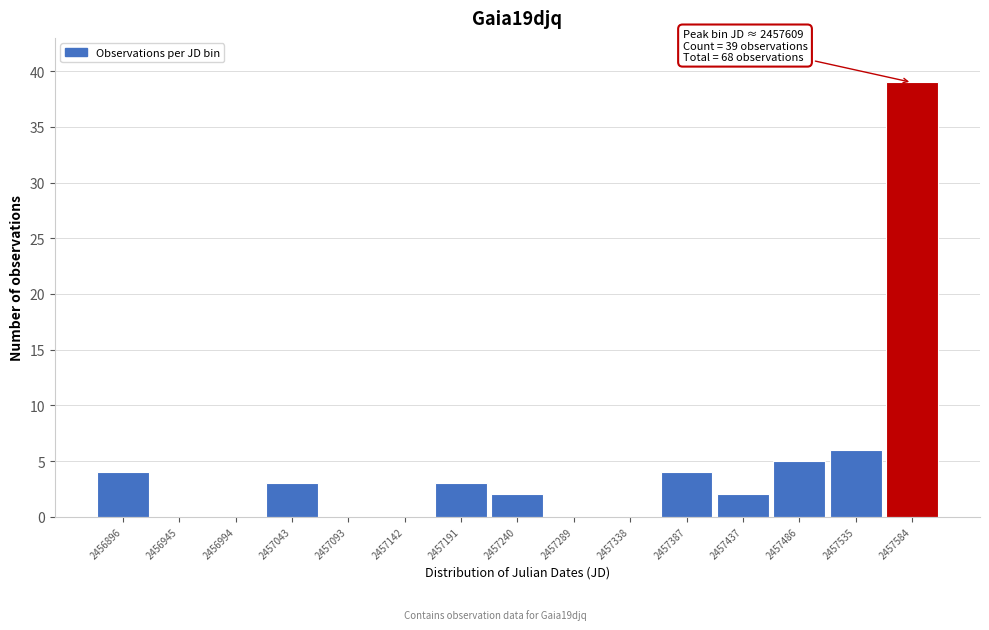

Reading left to right, extract all data points from this chart.

2456896=4	2456945=0	2456994=0	2457043=3	2457093=0	2457142=0	2457191=3	2457240=2	2457289=0	2457338=0	2457387=4	2457437=2	2457486=5	2457535=6	2457584=39